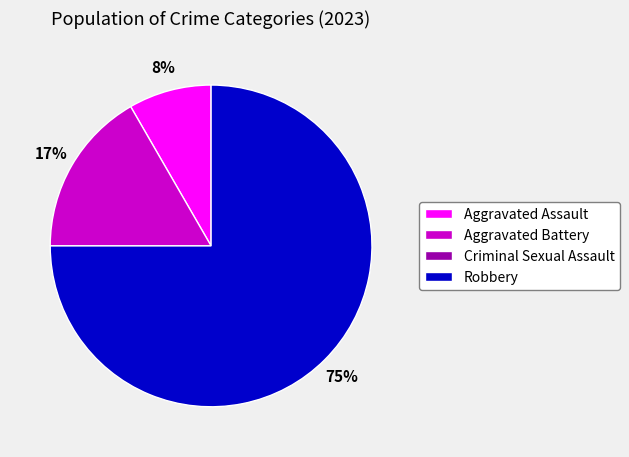

Is Robbery the majority of the pie?

Yes